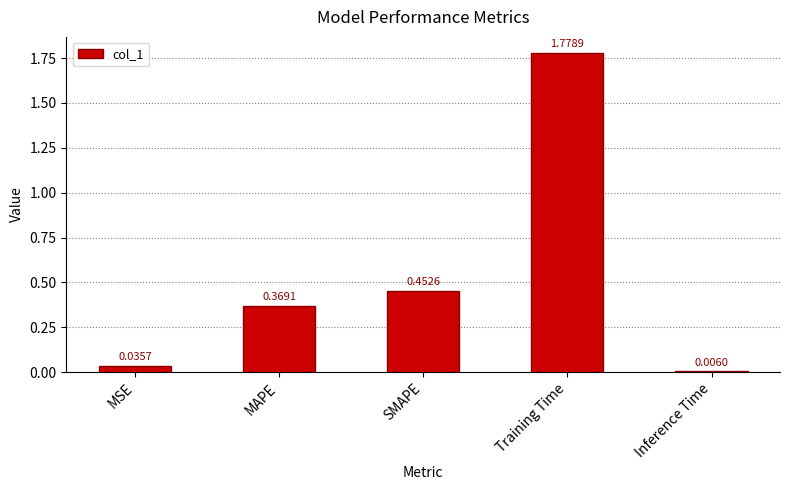

Rank the categories by value from lowest to highest.

Inference Time, MSE, MAPE, SMAPE, Training Time